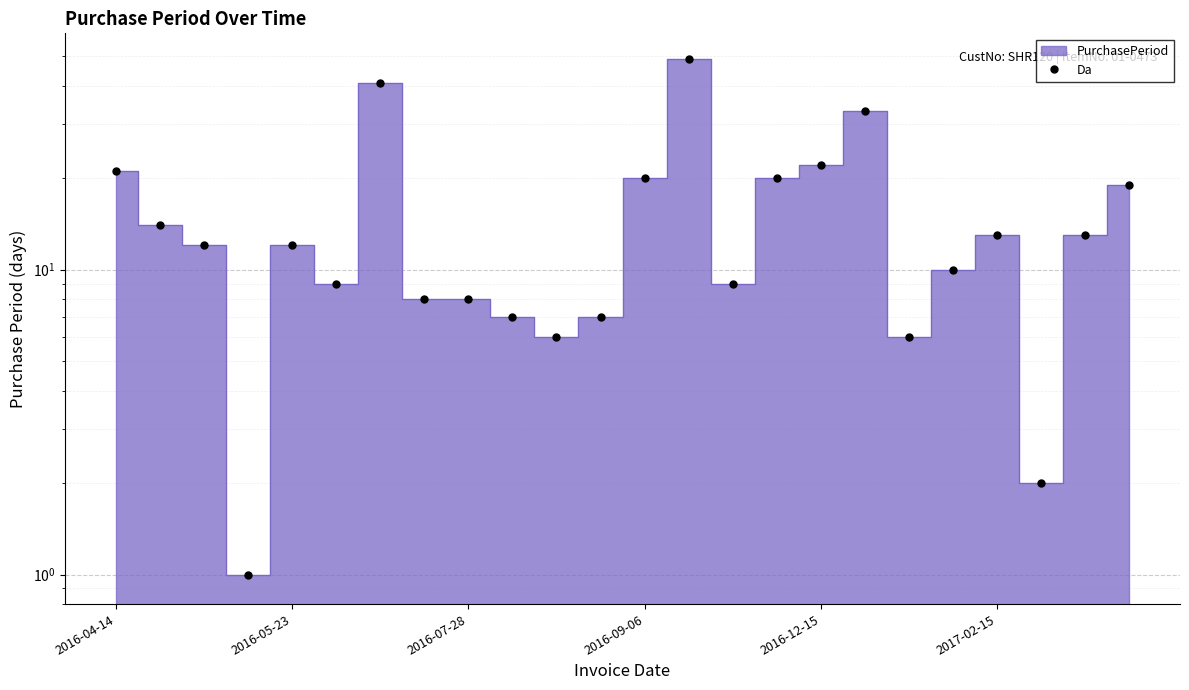

What is the value of the 7th point from the left?

41